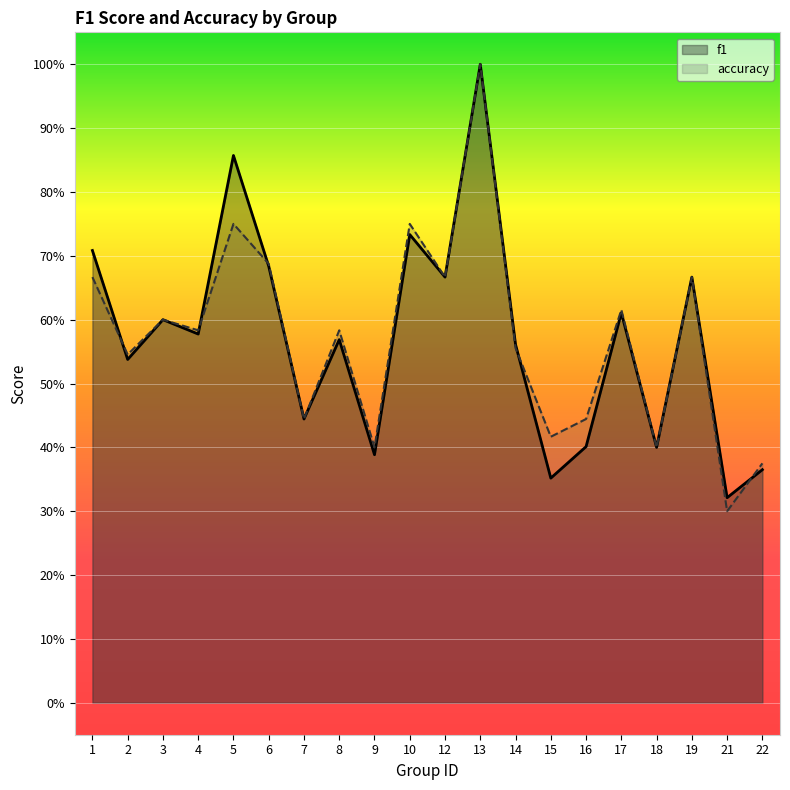

What is the sum of all accuracy values?

11.5